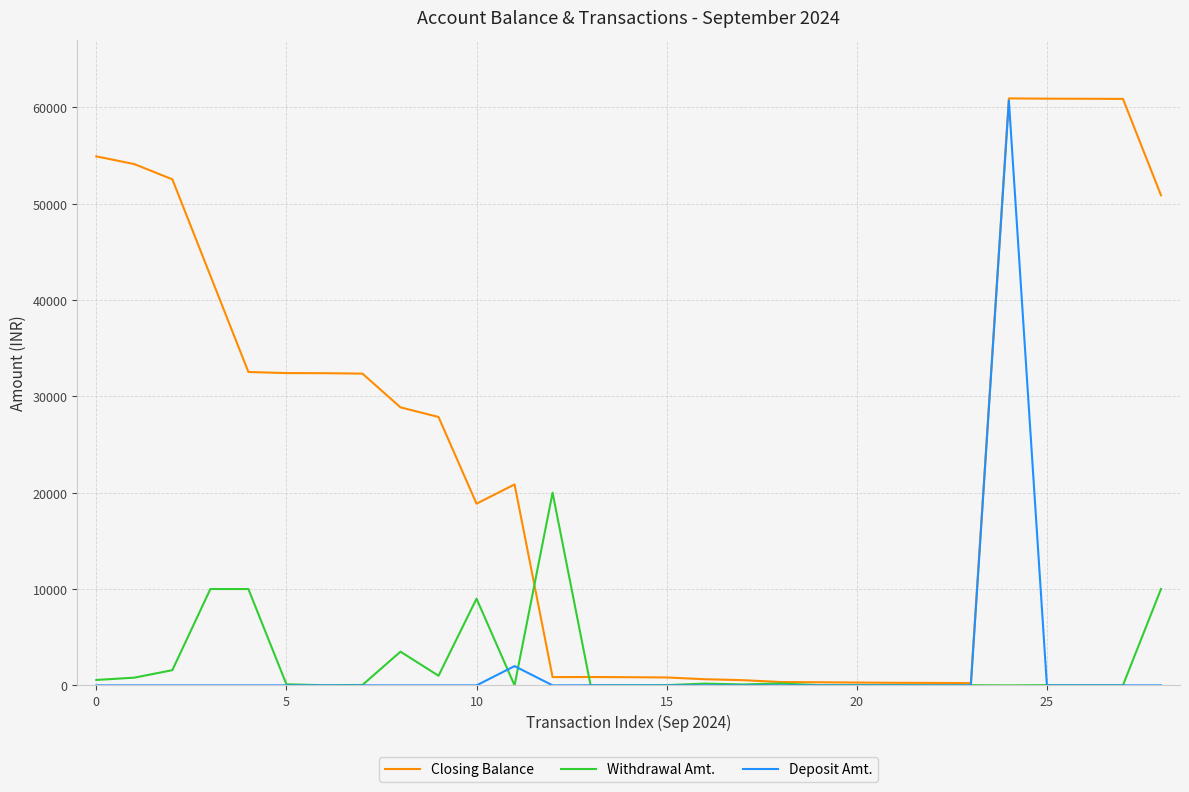

In Closing Balance, how many points are lower than both neighbors (excluding endpoints)?

3